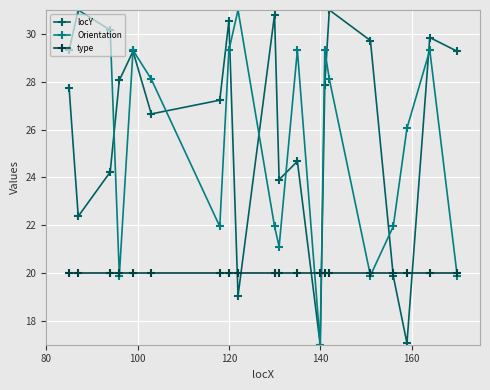

What is the value of the locY point at the 2nd from the left?

22.4